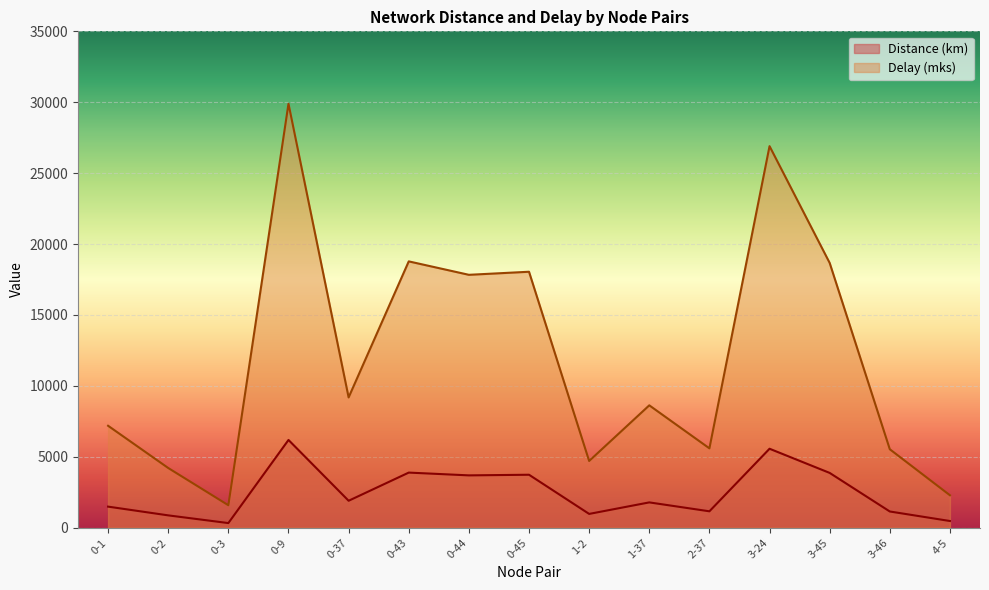

At 0-43, list the series in order from smallest to largest.

Distance (km), Delay (mks)